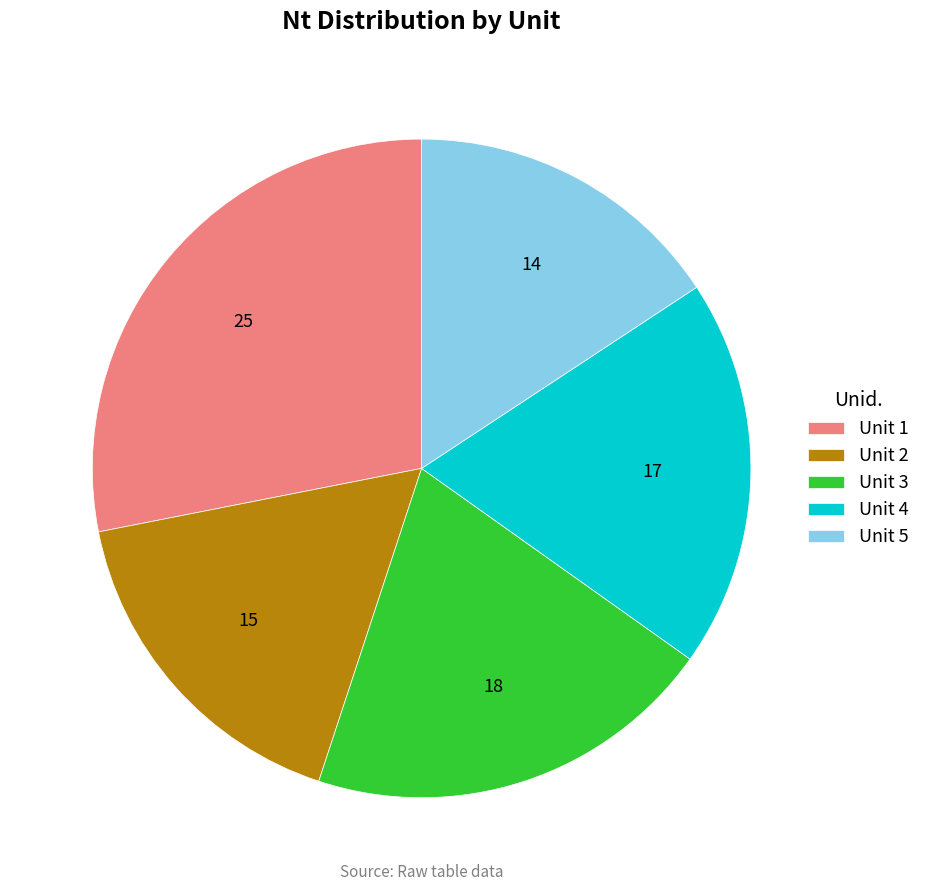

Which category has the smallest portion of the pie?

Unit 5